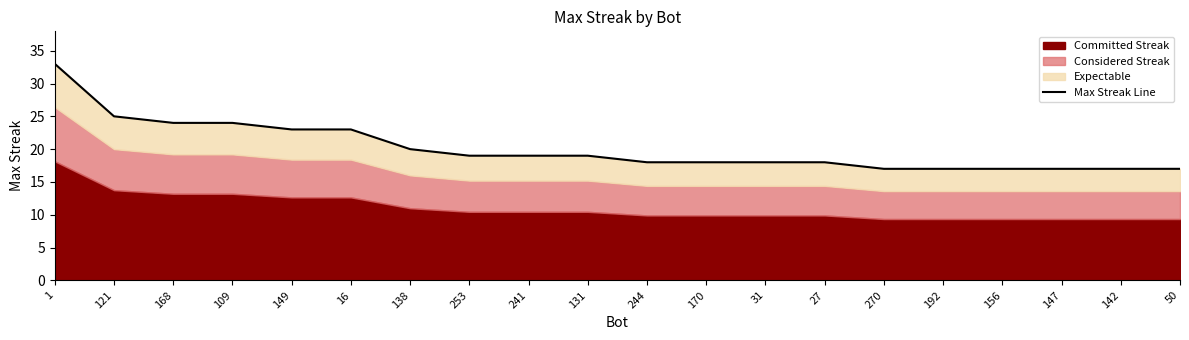

Rank the categories by value from lowest to highest.

270, 192, 156, 147, 142, 50, 244, 170, 31, 27, 253, 241, 131, 138, 149, 16, 168, 109, 121, 1